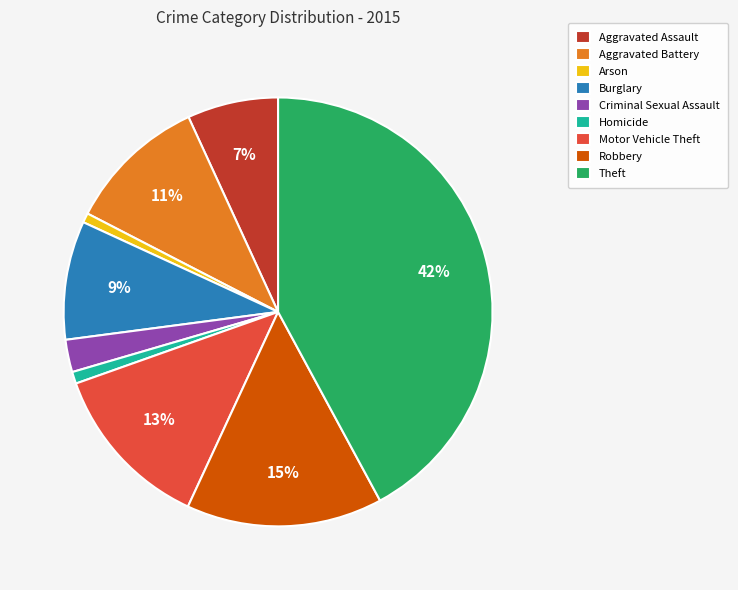

How many segments does this pie chart have?

9